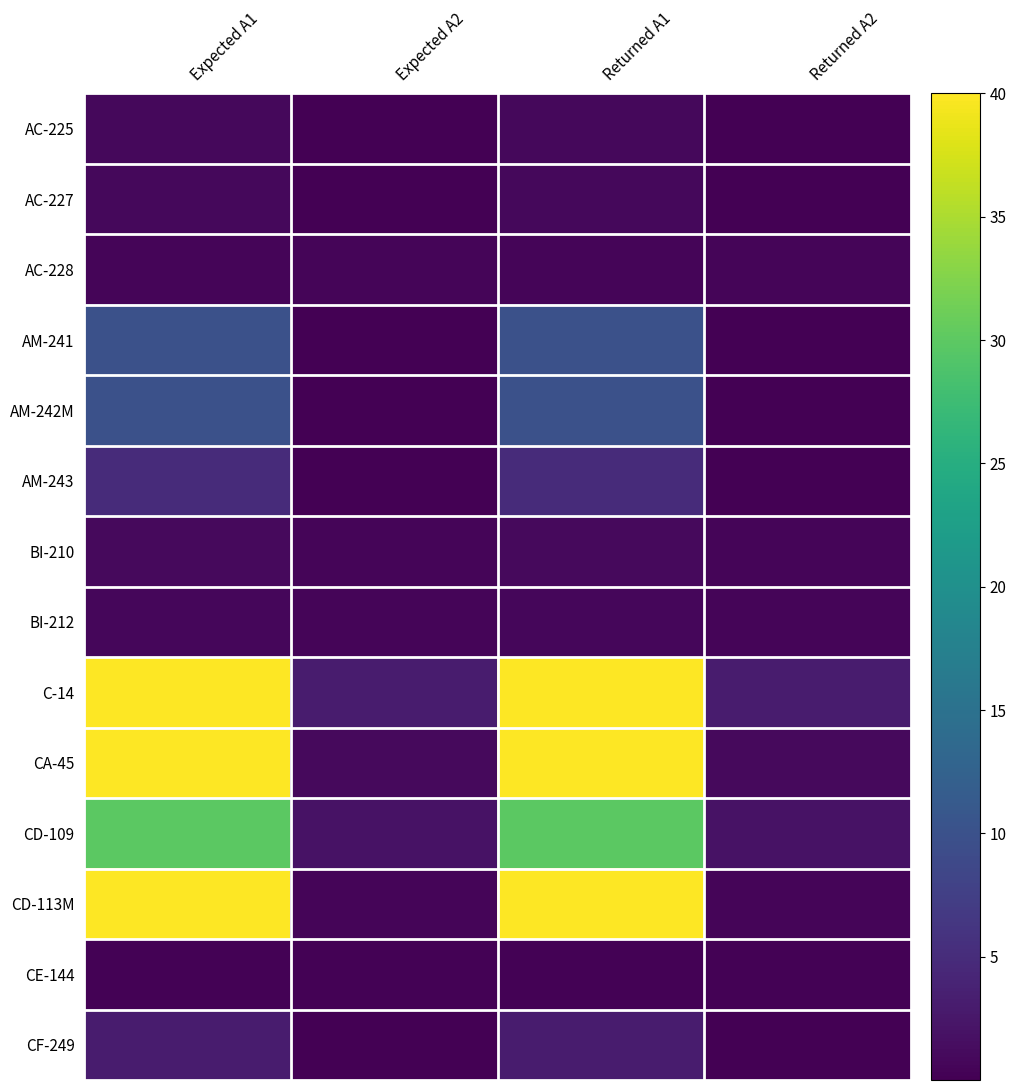

Reading left to right, list all the values displayed in this chart.

AC-225: Expected A1=0.8	Expected A2=0.0	Returned A1=0.8	Returned A2=0.0
AC-227: Expected A1=0.9	Expected A2=0.0	Returned A1=0.9	Returned A2=0.0
AC-228: Expected A1=0.6	Expected A2=0.5	Returned A1=0.6	Returned A2=0.5
AM-241: Expected A1=10.0	Expected A2=0.0	Returned A1=10.0	Returned A2=0.0
AM-242M: Expected A1=10.0	Expected A2=0.0	Returned A1=10.0	Returned A2=0.0
AM-243: Expected A1=5.0	Expected A2=0.0	Returned A1=5.0	Returned A2=0.0
BI-210: Expected A1=1.0	Expected A2=0.6	Returned A1=1.0	Returned A2=0.6
BI-212: Expected A1=0.7	Expected A2=0.6	Returned A1=0.7	Returned A2=0.6
C-14: Expected A1=40.0	Expected A2=3.0	Returned A1=40.0	Returned A2=3.0
CA-45: Expected A1=40.0	Expected A2=1.0	Returned A1=40.0	Returned A2=1.0
CD-109: Expected A1=30.0	Expected A2=2.0	Returned A1=30.0	Returned A2=2.0
CD-113M: Expected A1=40.0	Expected A2=0.5	Returned A1=40.0	Returned A2=0.5
CE-144: Expected A1=0.2	Expected A2=0.2	Returned A1=0.2	Returned A2=0.2
CF-249: Expected A1=3.0	Expected A2=0.0	Returned A1=3.0	Returned A2=0.0